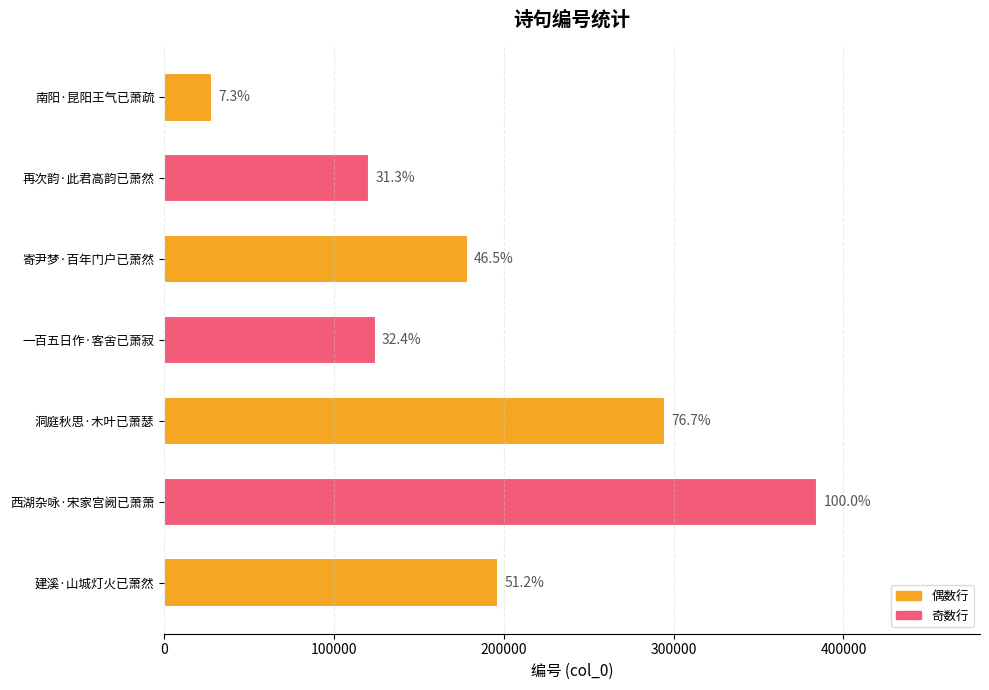

The chart shows a value of 196660 at 建溪·山城灯火已萧然. True or false?

True